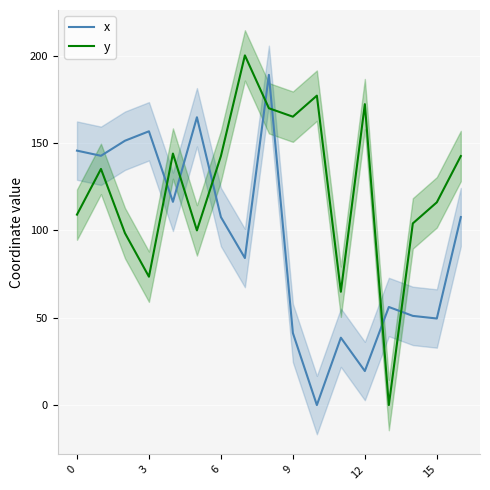

What is the maximum value for y?

200.3